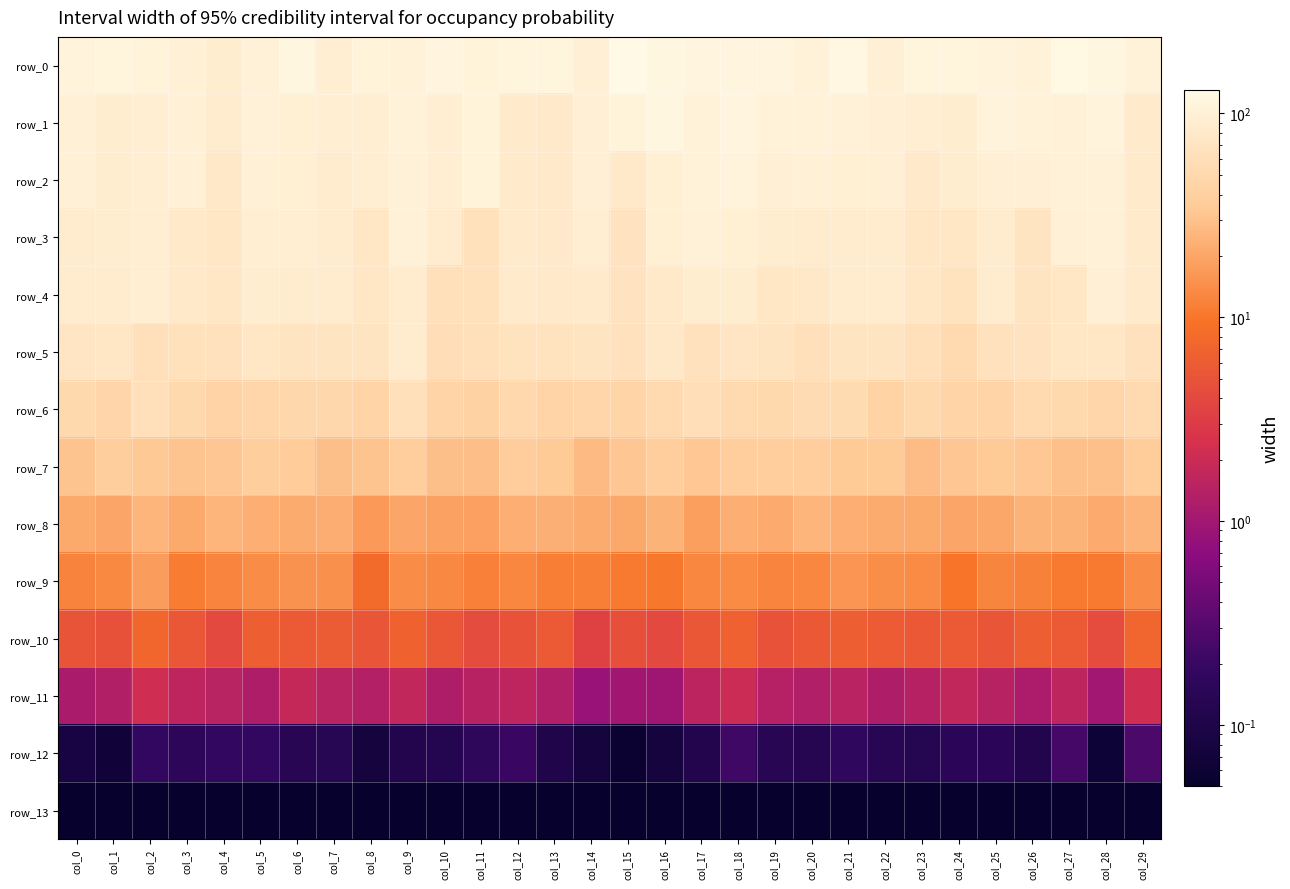

Which category has the lowest value in the row_11 series?

col_14